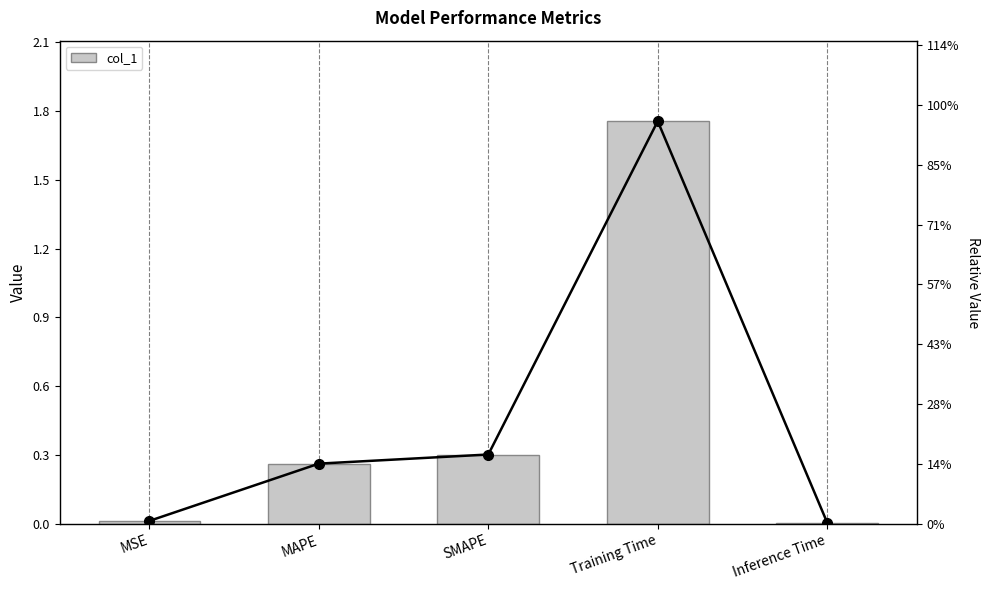

Which label corresponds to the largest value in the chart?

Training Time